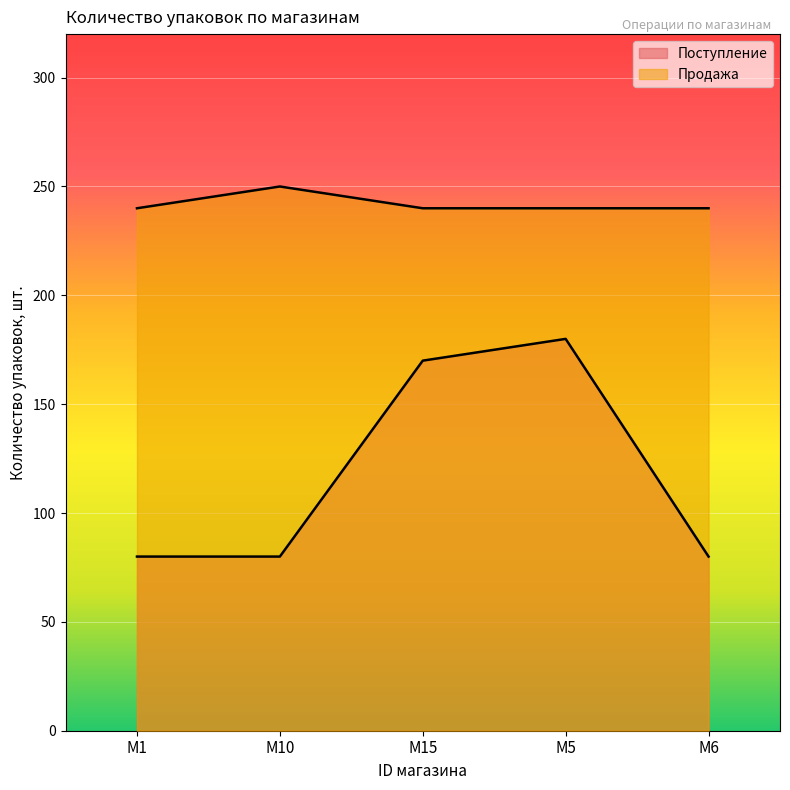

How many lines are shown in the chart?

2